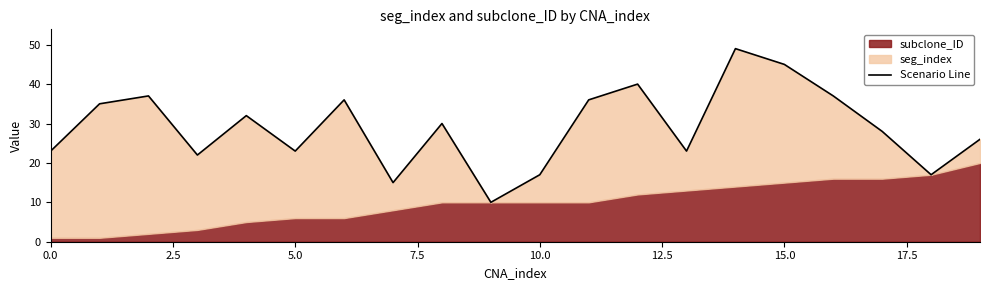

Between 5.0 and 0.0, which is larger?

5.0